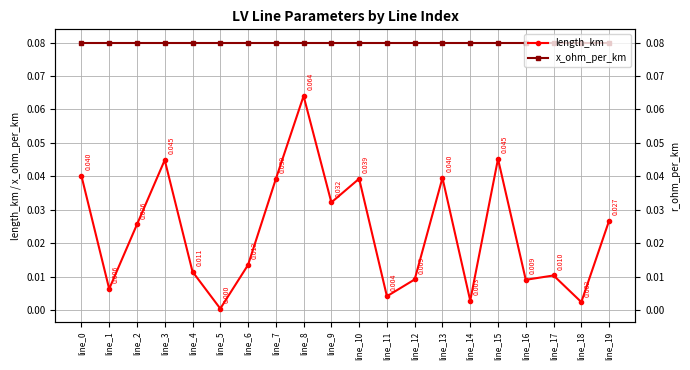

What are all the series names shown in the legend?

length_km, x_ohm_per_km